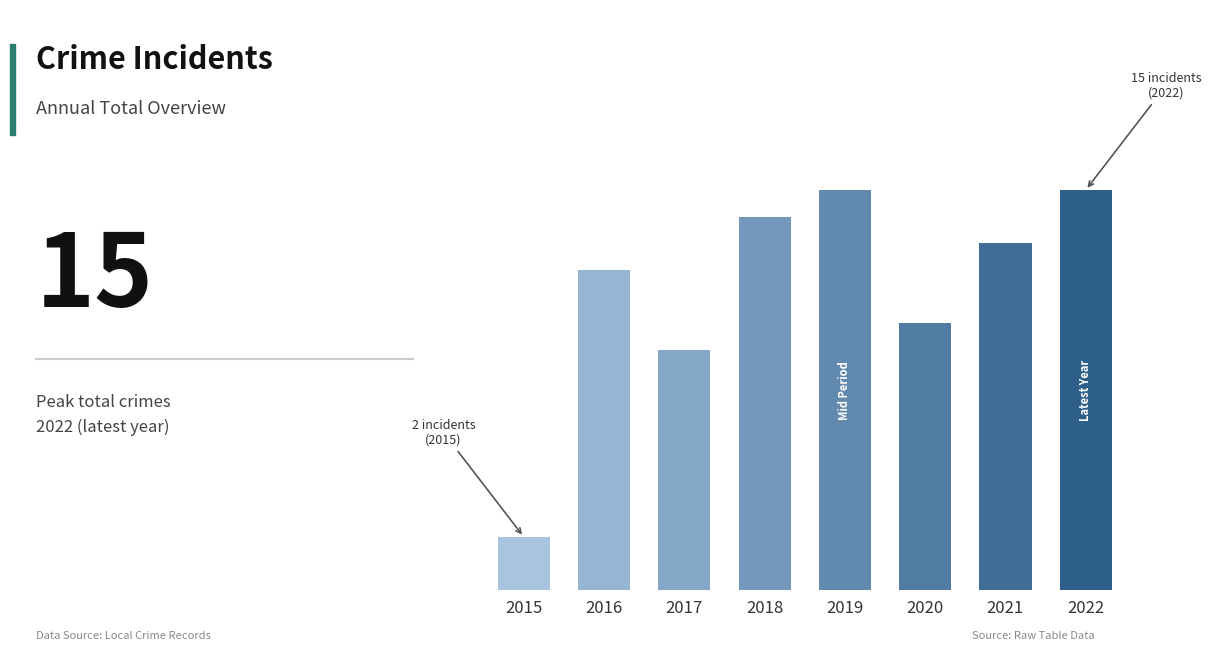

What is the change in value from 2015 to 2016?

+10